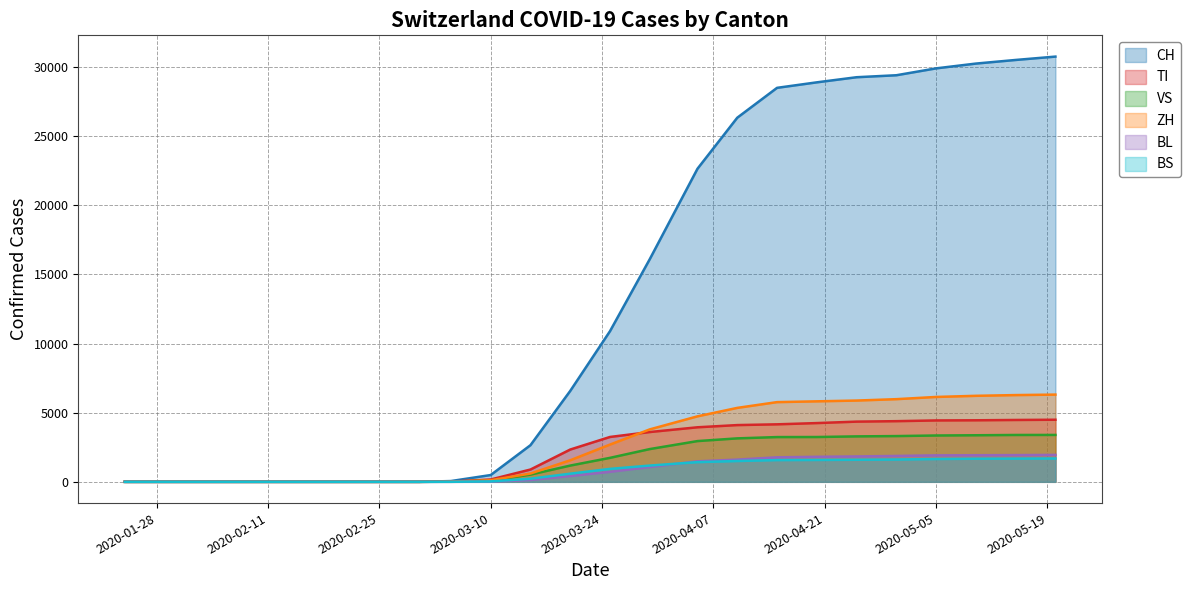

Reading left to right, what are all the values shown in this chart?

CH: 0	0	0	0	56	491	2650	6575	10897	16106	22646	26336	28496	28894	29264	29407	29905	30251	30513	30756
TI: 0	0	0	0	15	169	889	2335	3245	3601	3945	4104	4159	4249	4354	4387	4440	4451	4474	4491
VS: 0	0	0	0	9	93	522	1175	1734	2369	2947	3143	3237	3241	3287	3309	3351	3368	3389	3392
ZH: 0	0	0	0	18	113	601	1558	2694	3793	4737	5348	5765	5822	5878	5979	6139	6221	6274	6309
BL: 0	0	0	0	1	14	131	420	722	1071	1483	1607	1772	1811	1836	1872	1914	1924	1933	1948
BS: 0	0	0	0	2	30	226	589	936	1176	1424	1506	1572	1582	1595	1614	1650	1671	1679	1688